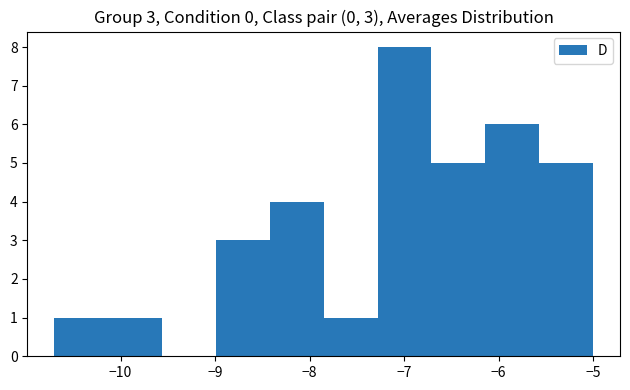

Over which range of the x-axis is the bar tallest?

-7.28 to -6.71